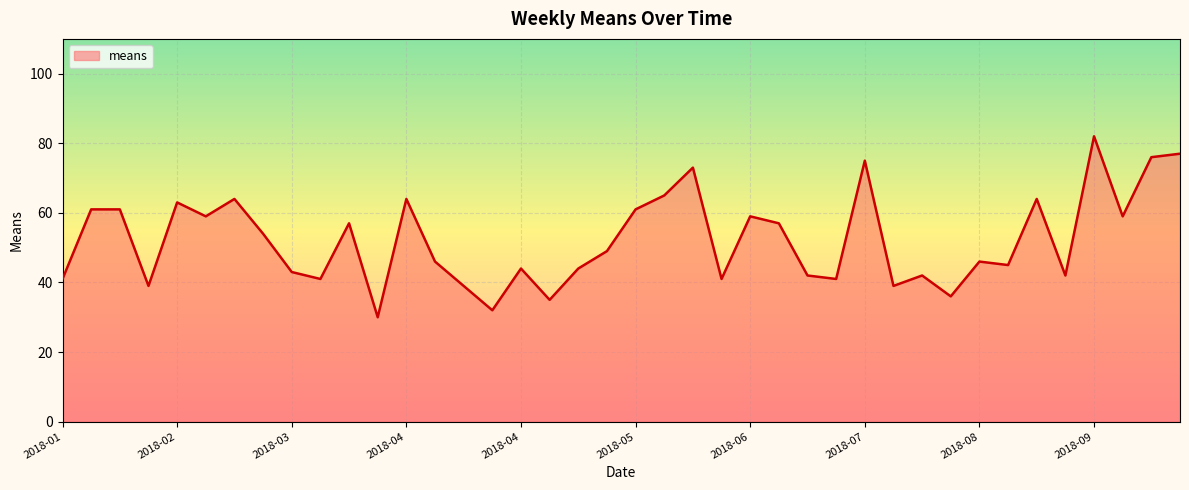

What is the maximum value shown in the chart?

82